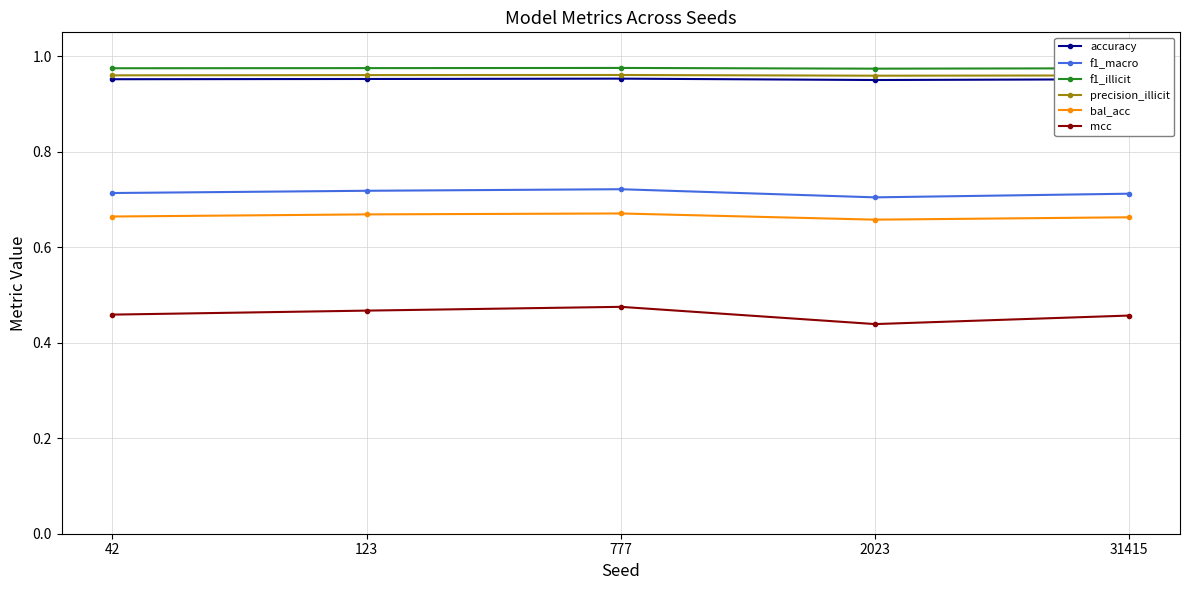

True or false: f1_macro has more than 0 interior local peaks.

True